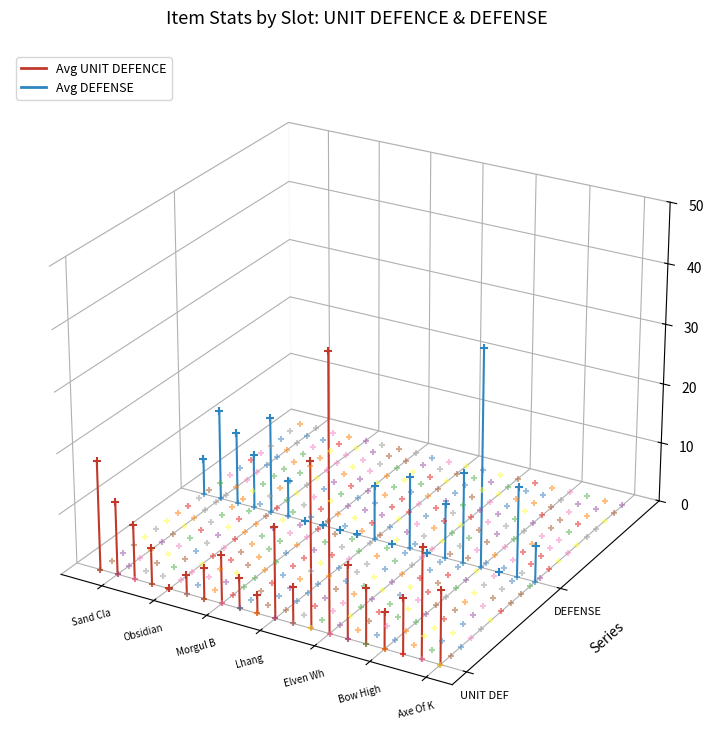

Which series reaches the maximum Y coordinate?

Avg DEFENSE